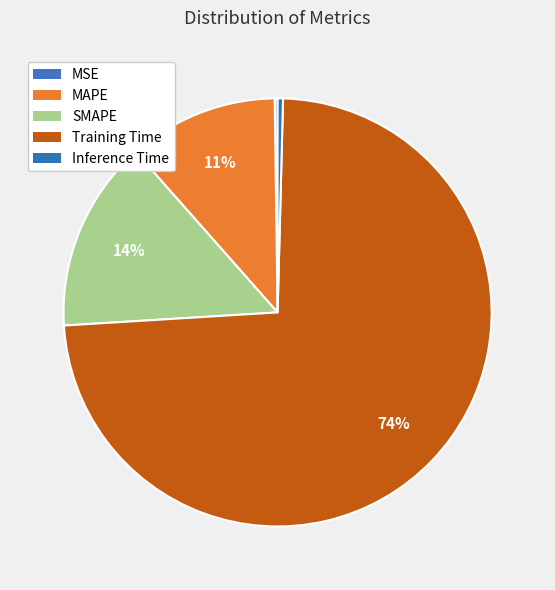

Count the number of slices in the pie.

5